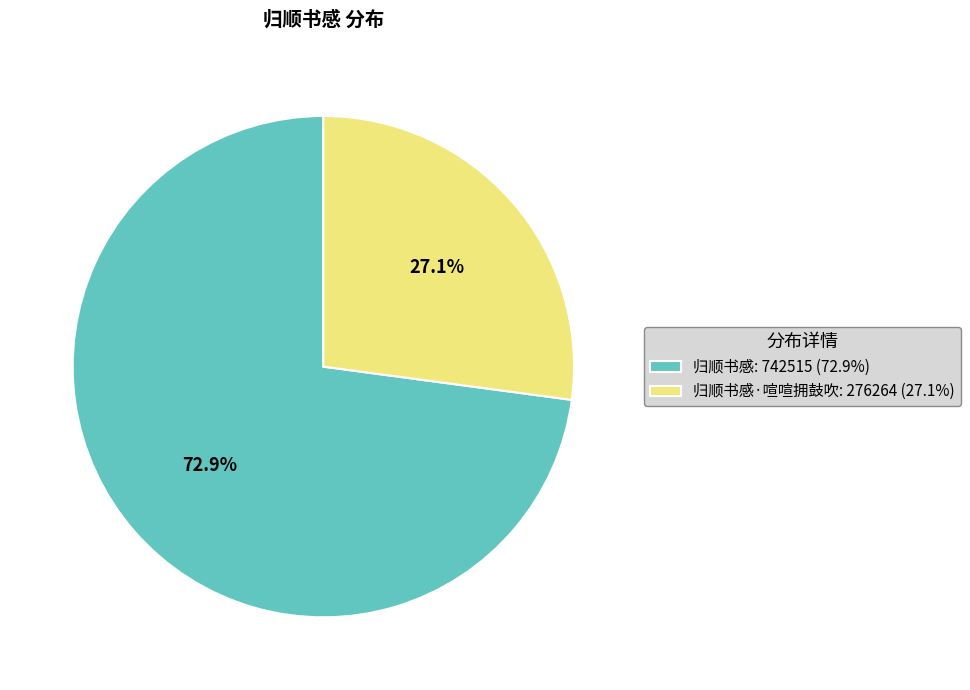

Combined, what portion of the pie is 归顺书感: 742515 (72.9%) and 归顺书感·喧喧拥鼓吹: 276264 (27.1%)?

100.0%